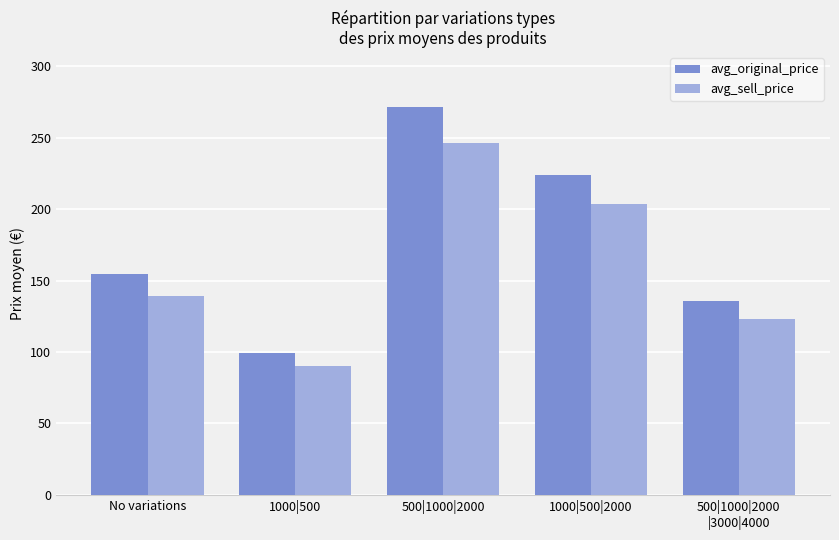

At which label does avg_sell_price reach its peak?

500|1000|2000